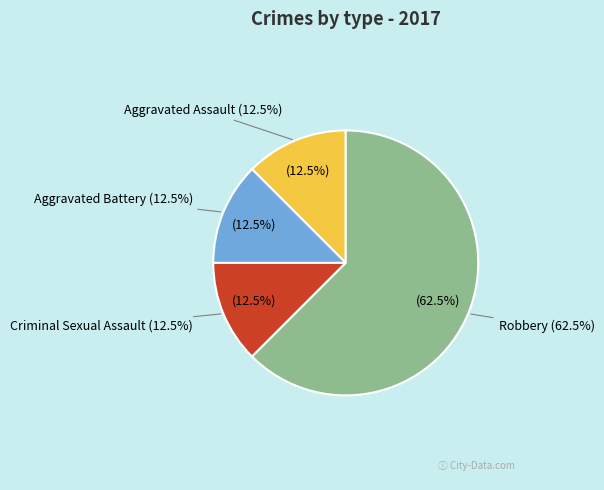

Does any single category account for the majority?

Yes